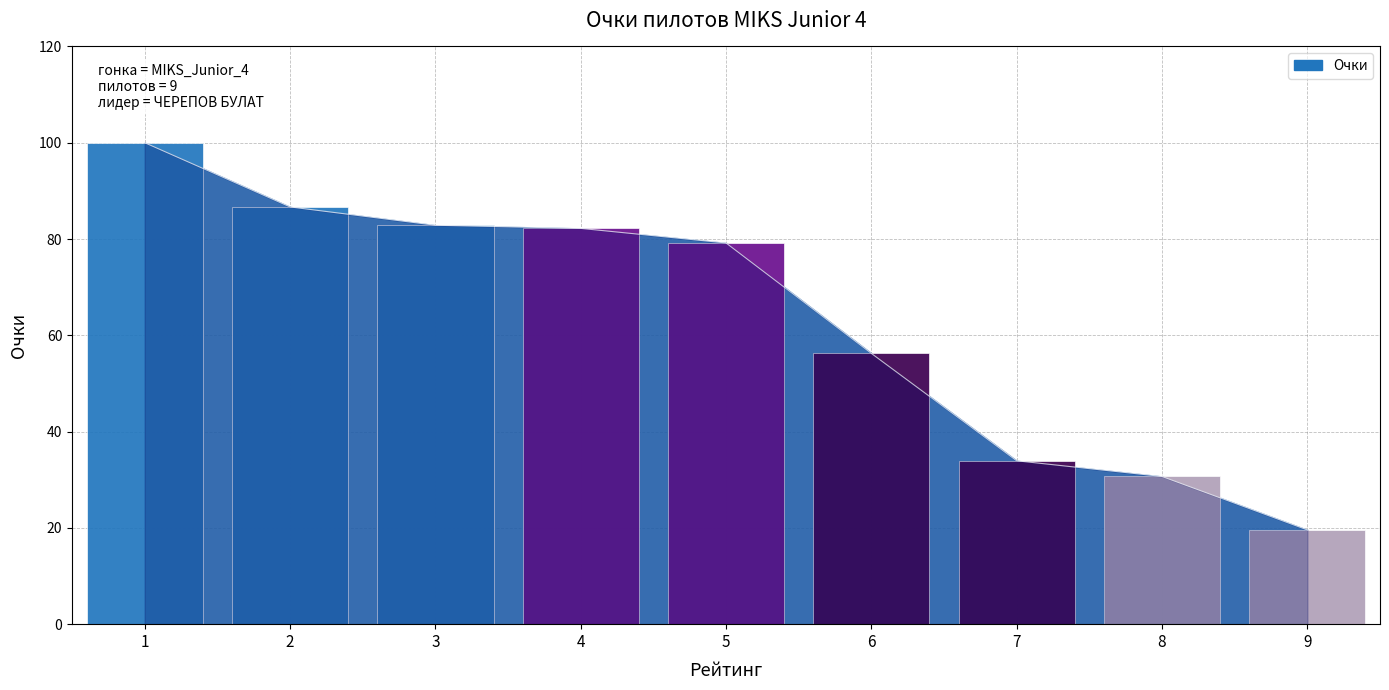

Reading left to right, extract all data points from this chart.

100.0	86.7	82.9	82.2	79.2	56.2	33.9	30.7	19.6